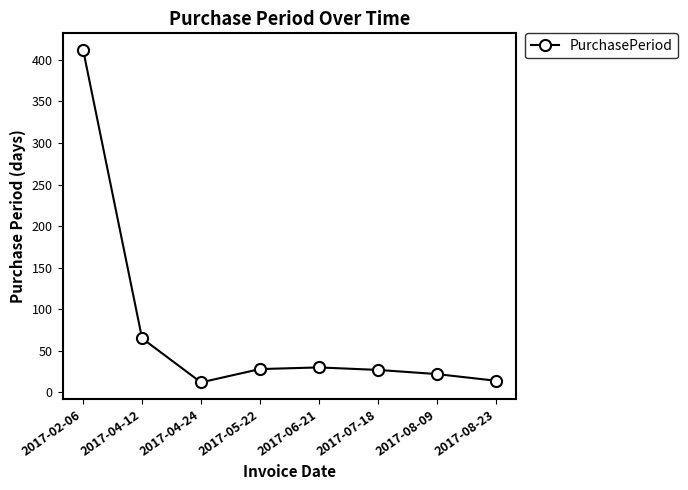

What is the change in value from 2017-05-22 to 2017-08-23?

-14